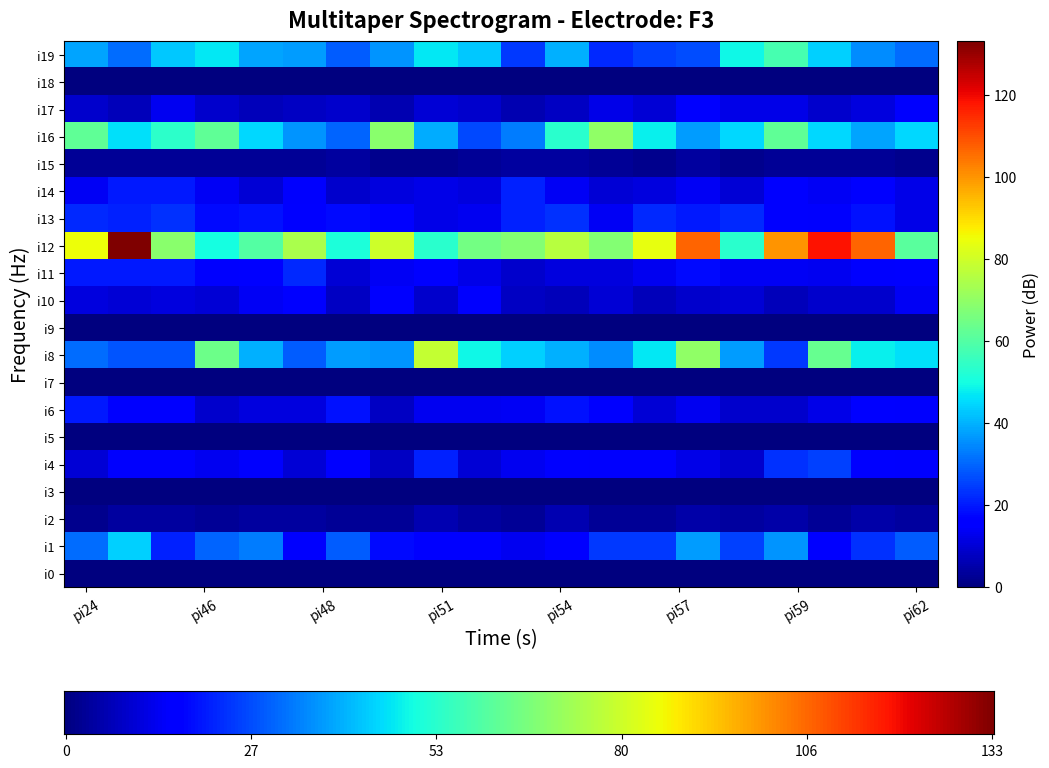

What is the maximum value for i12?

133